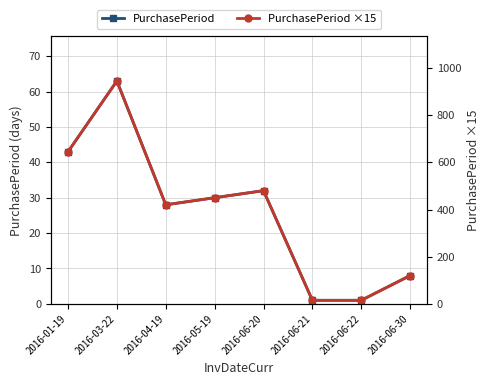

What are all the series names shown in the legend?

PurchasePeriod, PurchasePeriod ×15